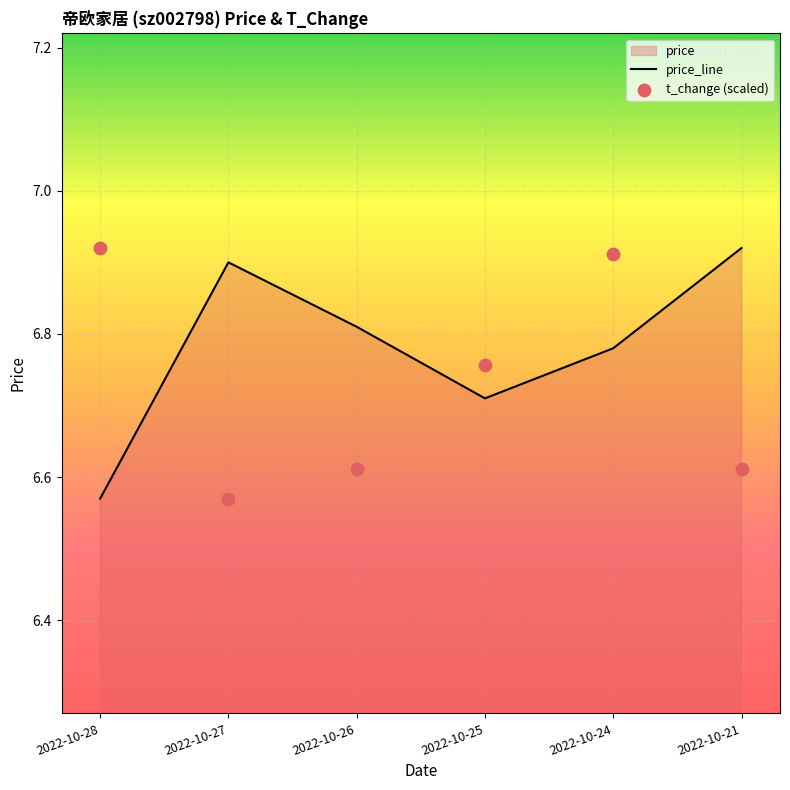

The value of price_line at 2022-10-24 is 2.5. True or false?

False